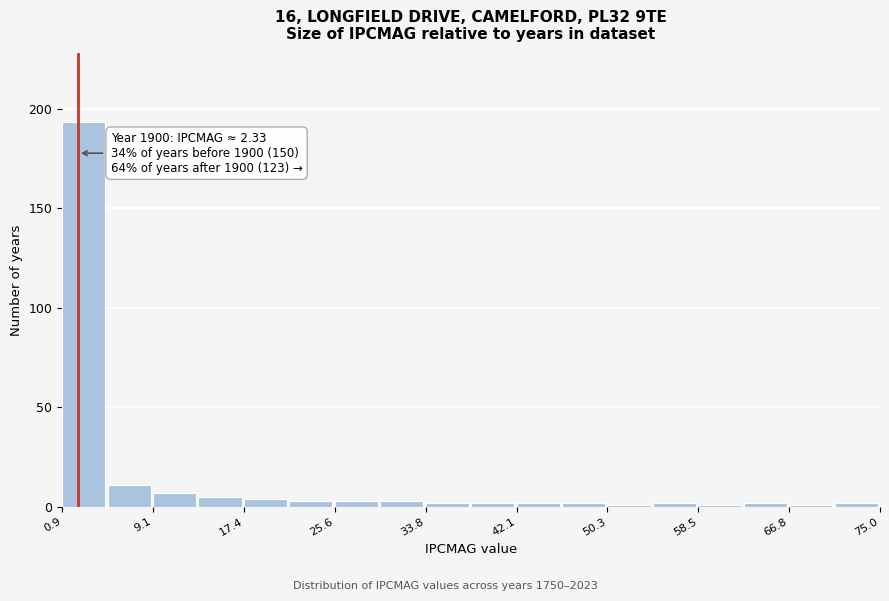

Over which range of the x-axis is the bar tallest?

1 to 5